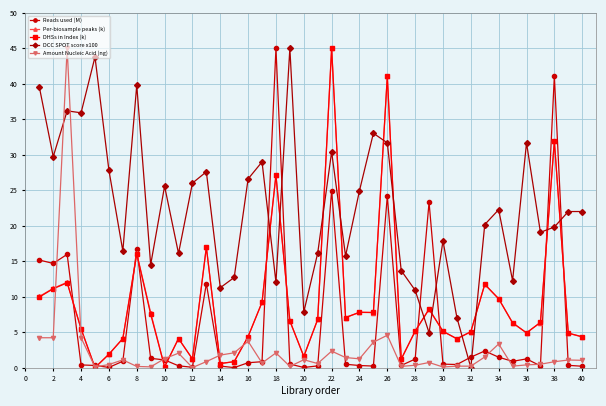

How many data points in DCC SPOT score x100 are above 21?

21